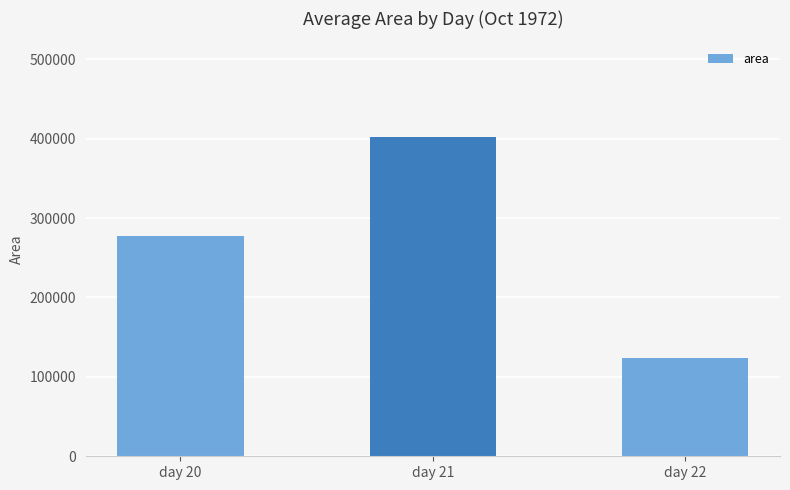

Rank the categories by value from highest to lowest.

day 21, day 20, day 22